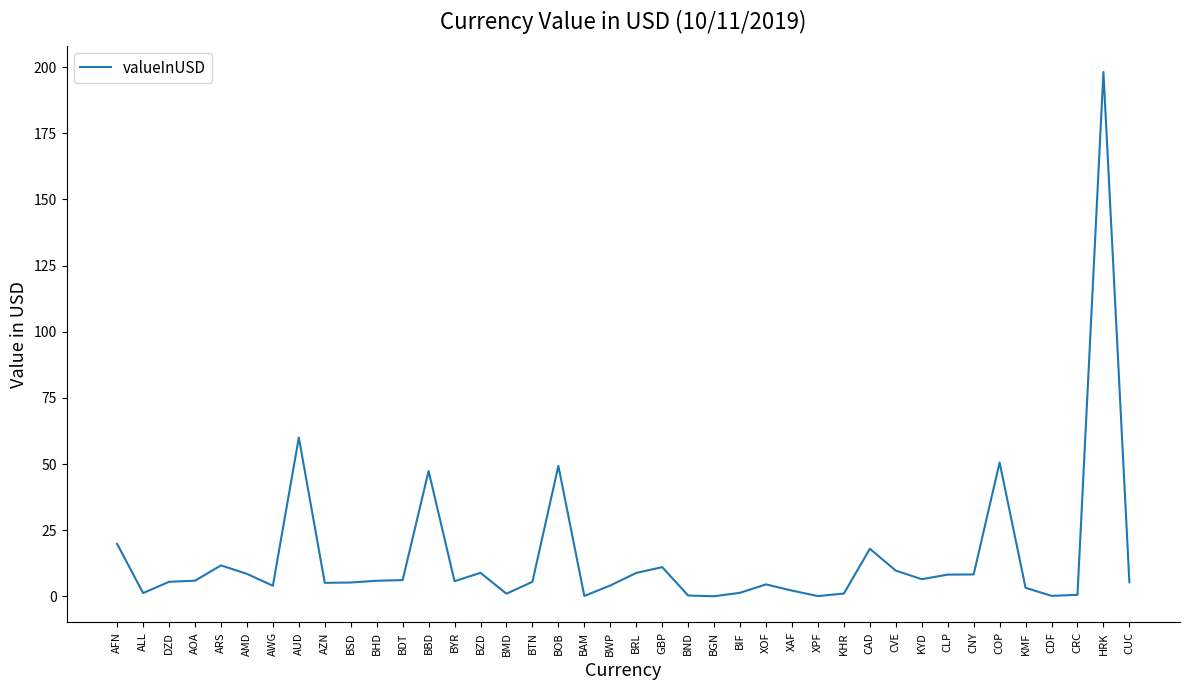

What is the difference between the values at AFN and BWP?

15.7